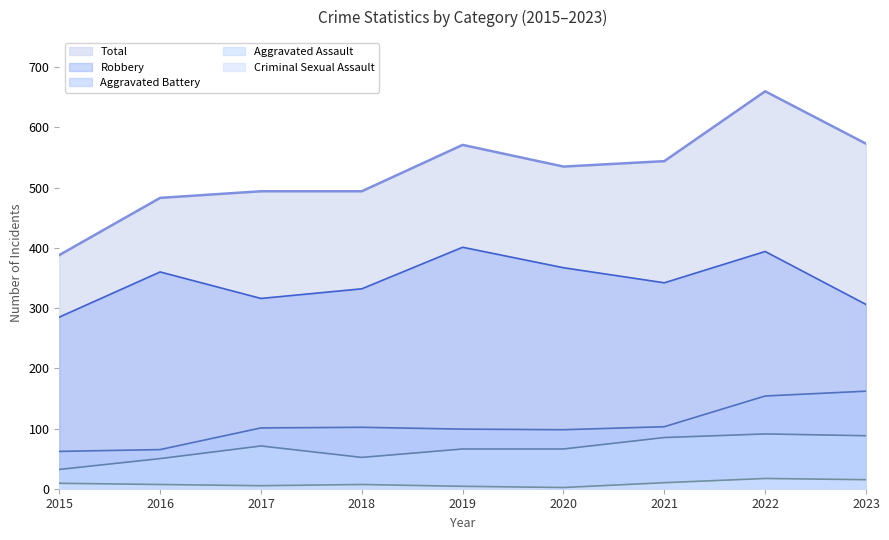

In Robbery, how many points are higher than both neighbors (excluding endpoints)?

3